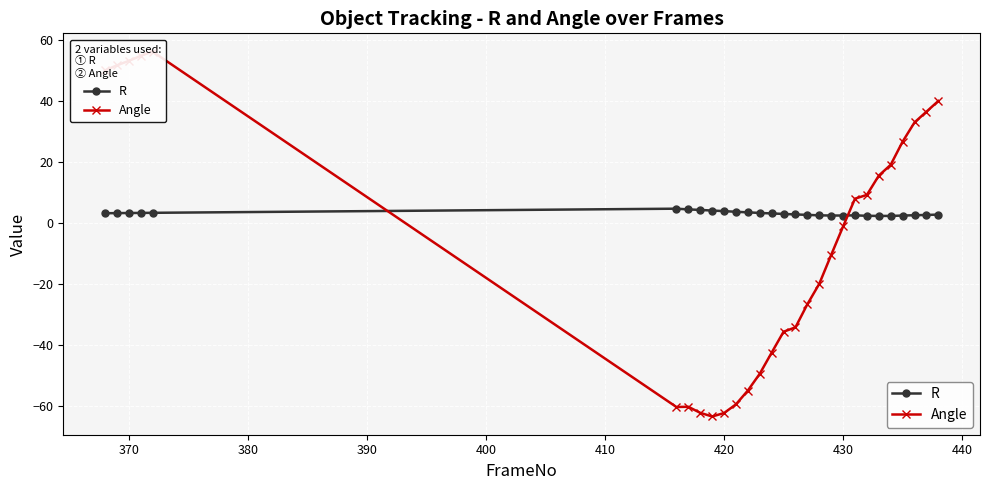

What is the value of the Angle point at the 23rd from the left?

15.6